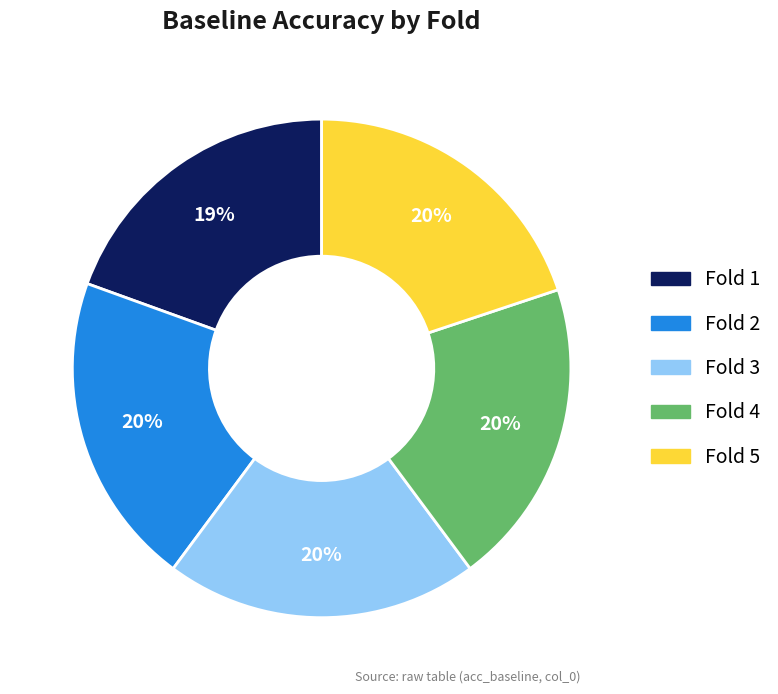

To the nearest percent, what is the average slice percentage?

20%